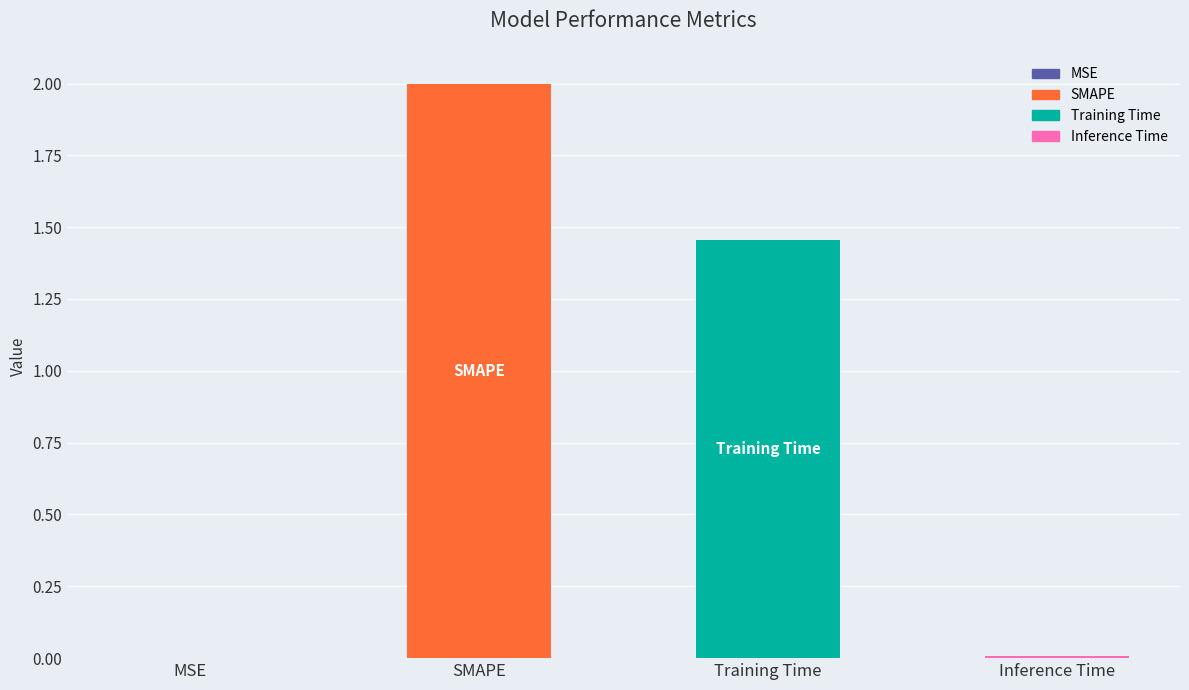

What is the change in value from MSE to Training Time?

+1.5